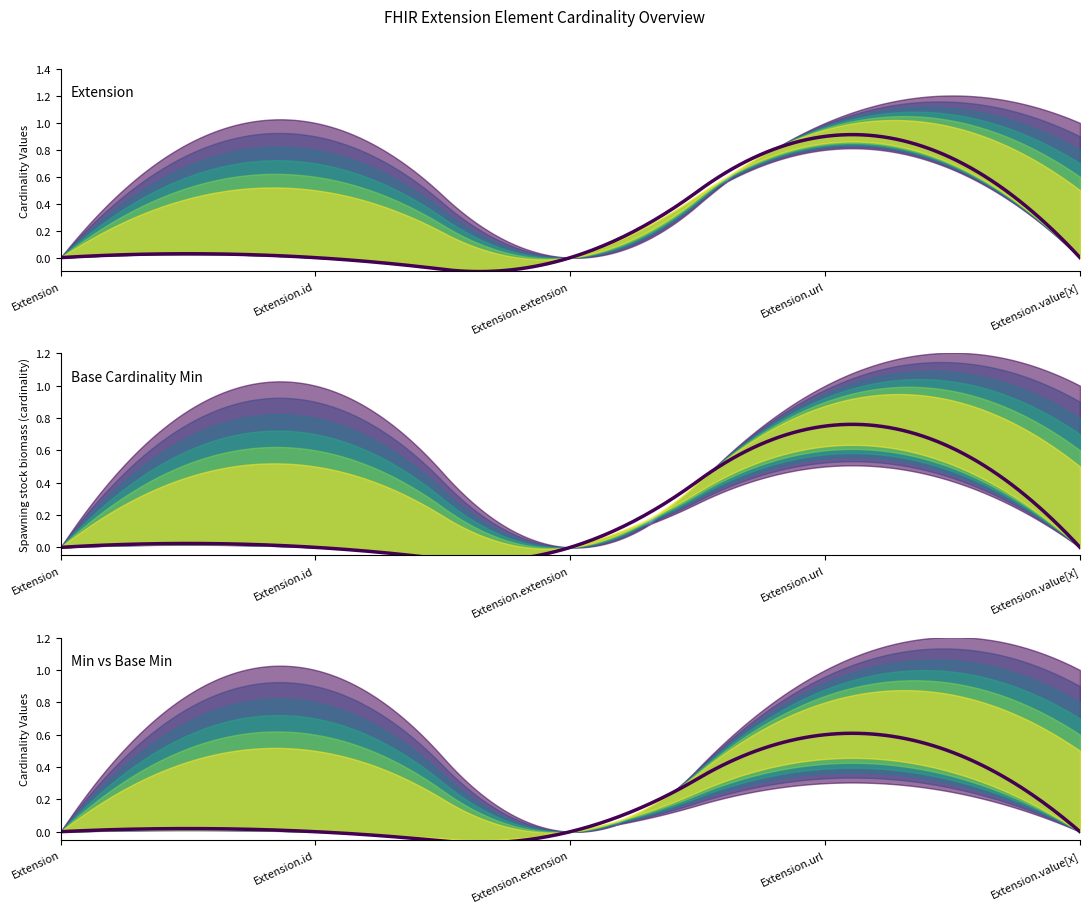

True or false: Extension and Base Min intersect in this chart.

False